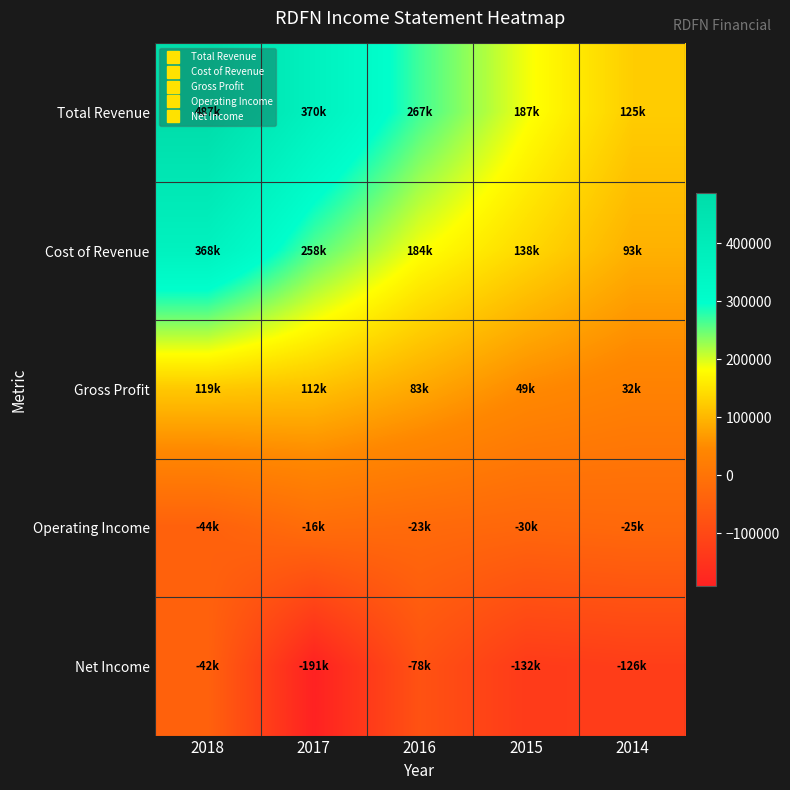

At which category does the chart reach its peak across all series?

2018